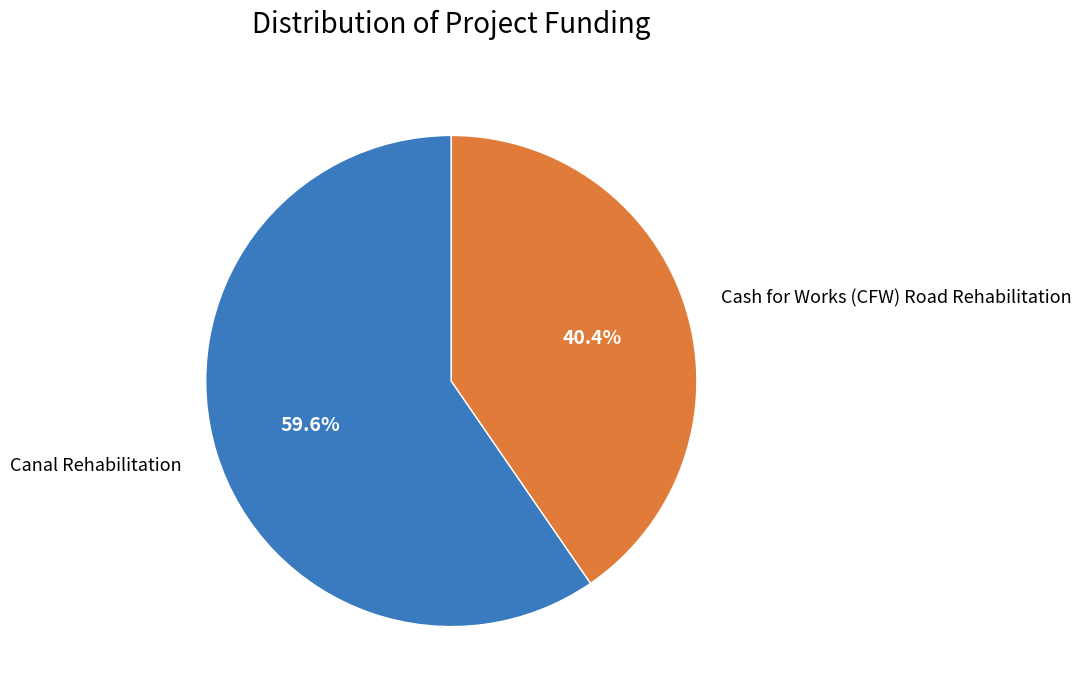

What portion of the pie excludes Cash for Works (CFW) Road Rehabilitation?

59.6%